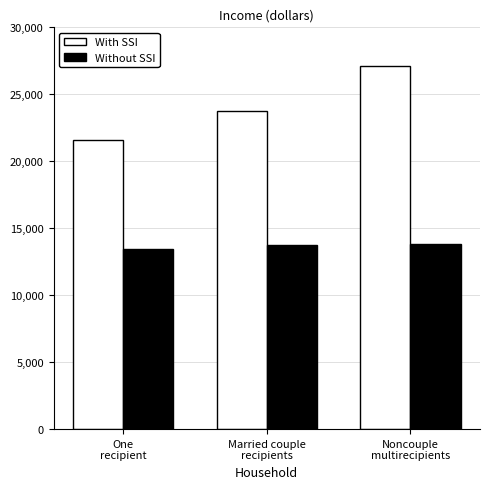

What is the approximate value of Without SSI at One
recipient?

13439.3